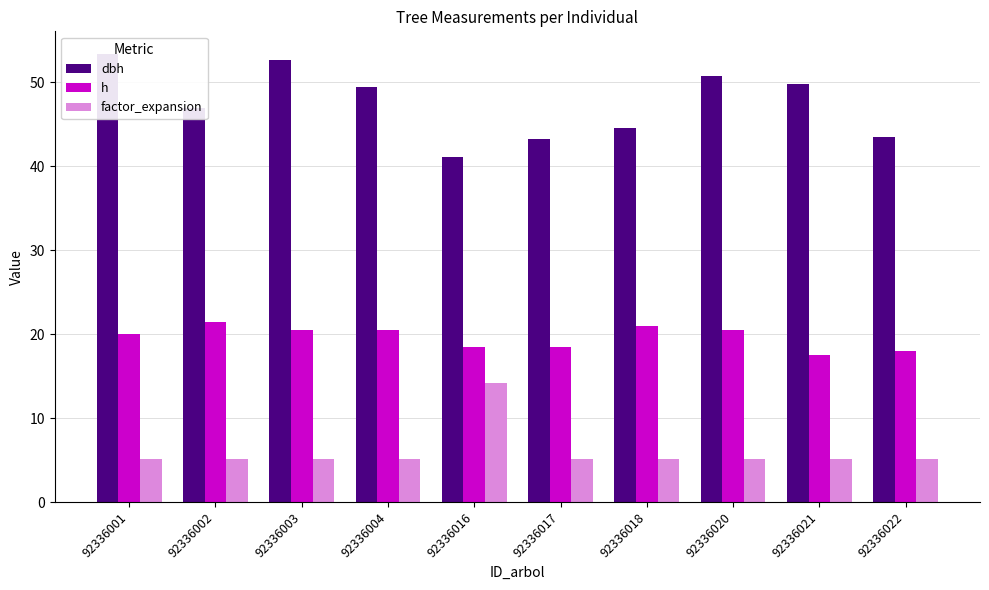

How many groups of bars are there?

10